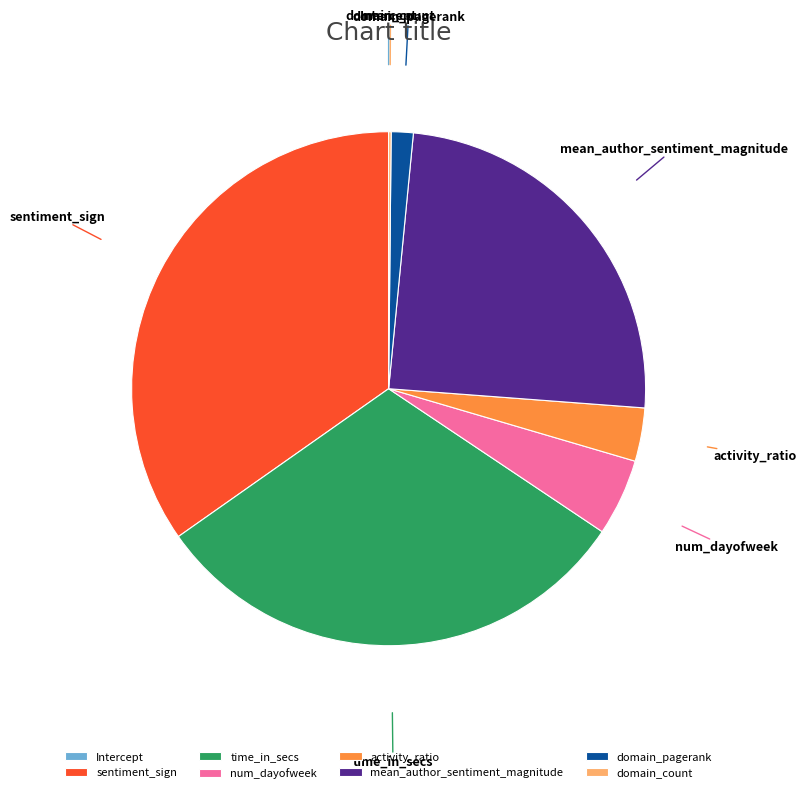

True or false: activity_ratio accounts for 3% of the total.

True